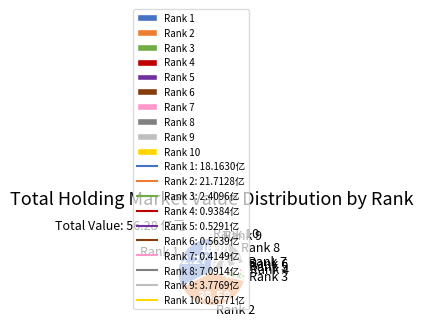

Does Rank 4 represent more than half of the total?

No